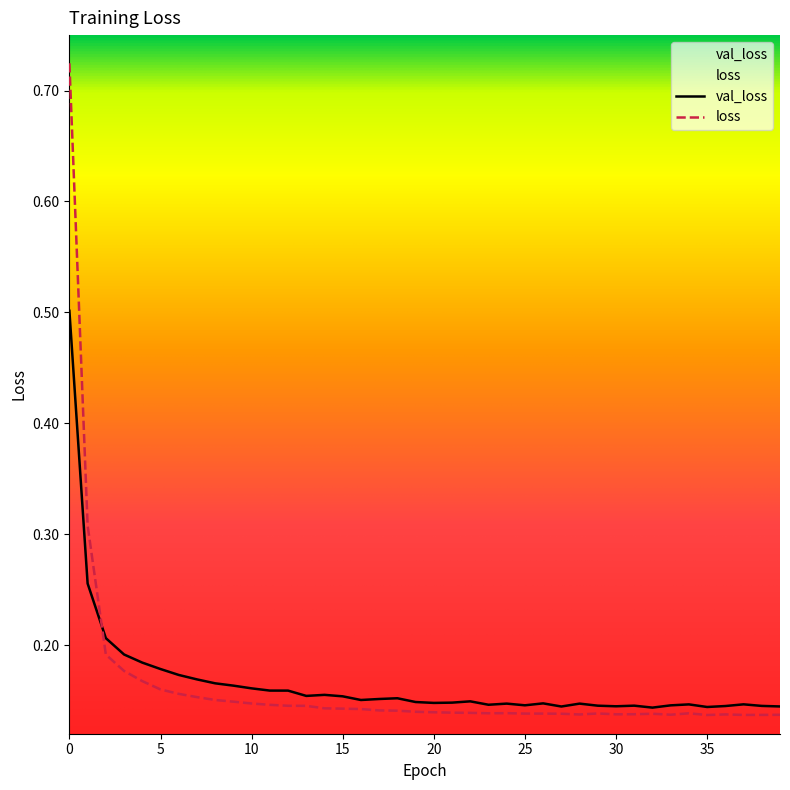

Which series has the widest spread of values?

loss